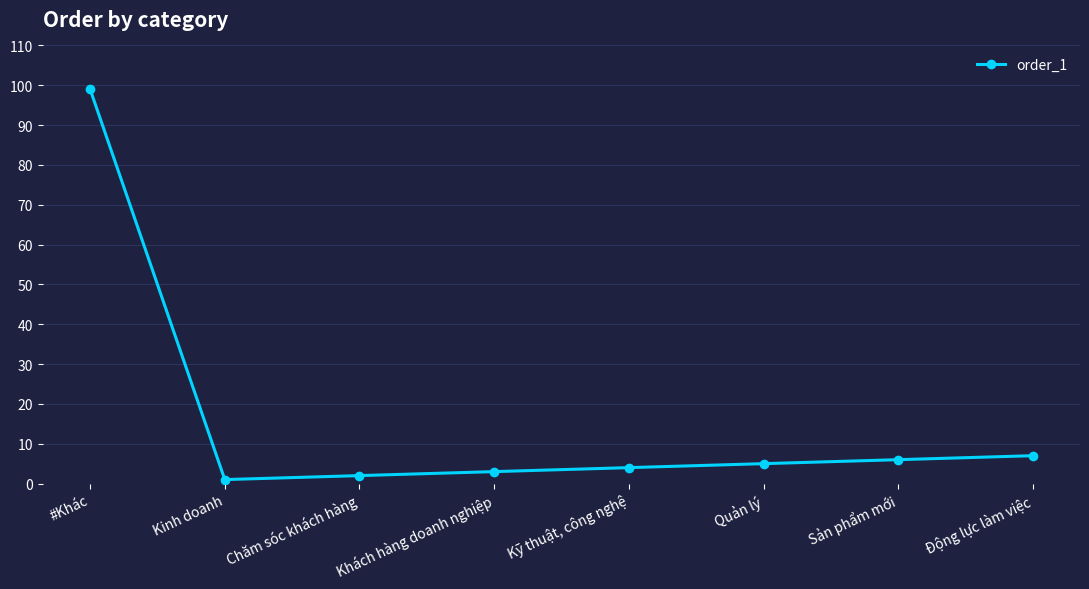

How many points are lower than both their immediate neighbors (excluding endpoints)?

1